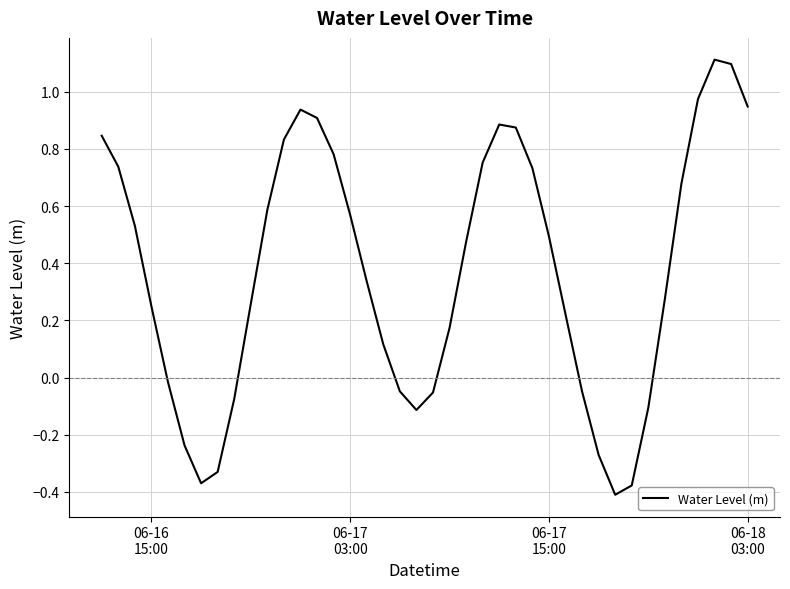

What is the maximum value shown in the chart?

1.1